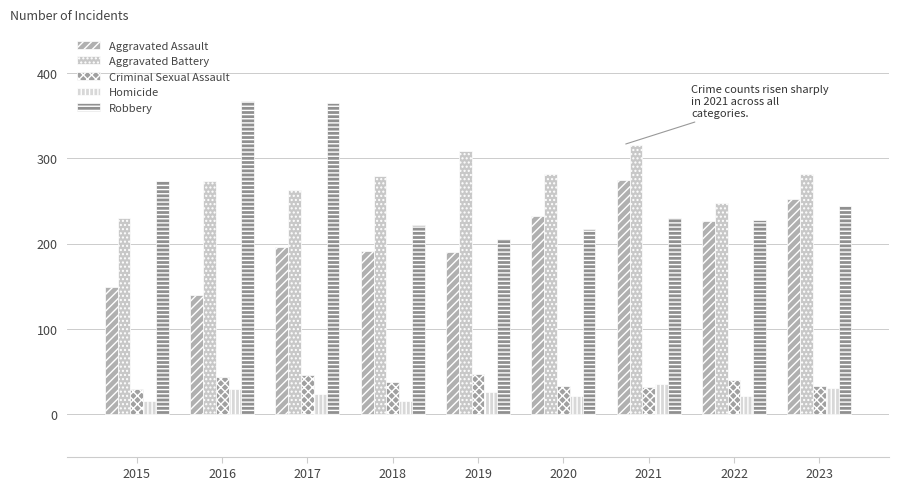

What is the total value across all series at 2023?

841